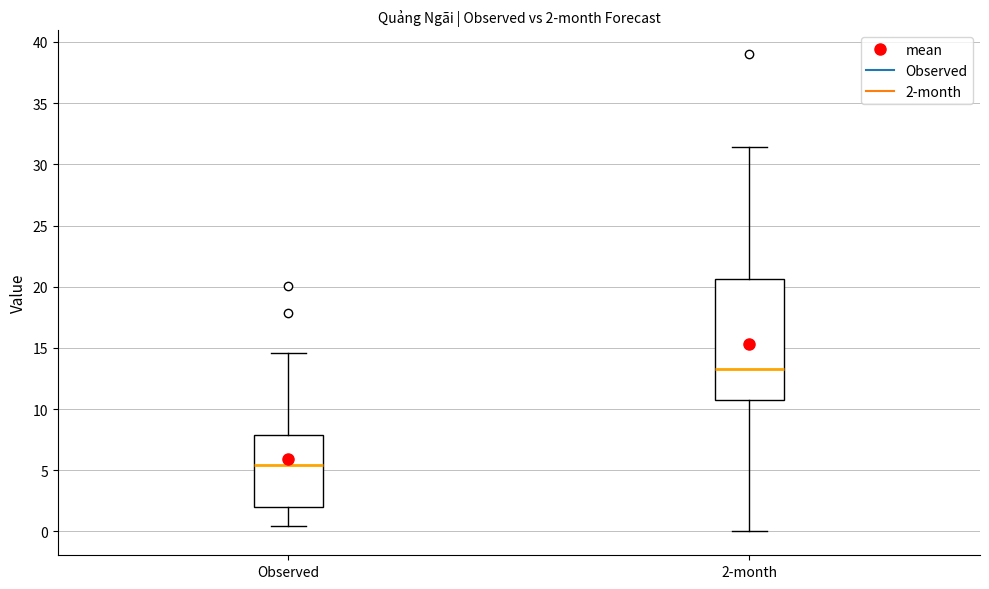

Comparing the boxes themselves (not the whiskers), which one is the tallest?

2-month